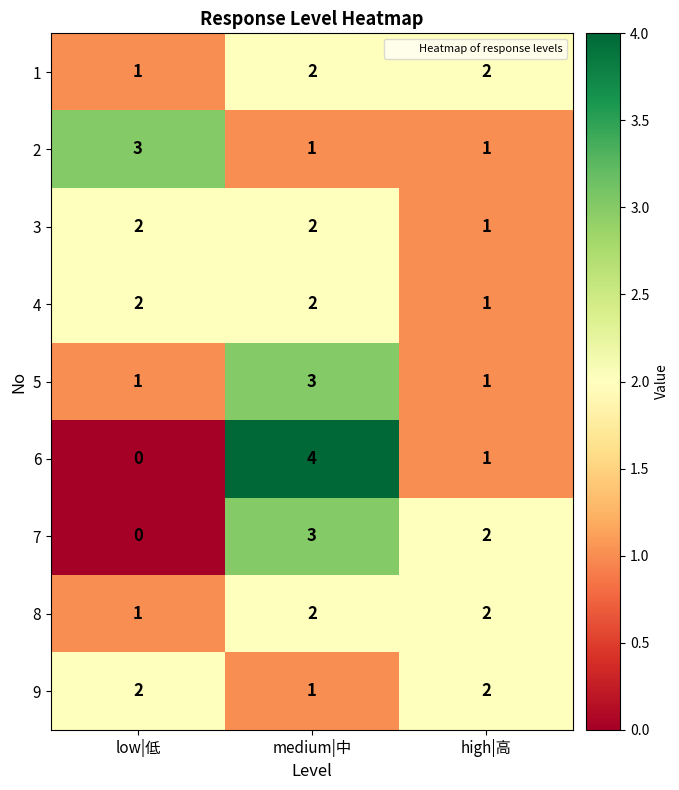

What is the sum of the 5 values at medium|中 and low|低?

4